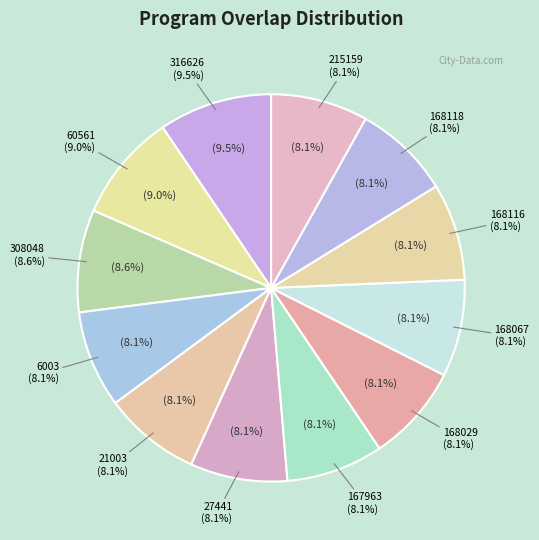

To the nearest percent, what is the combined percentage of 215159 and 27441?

16%